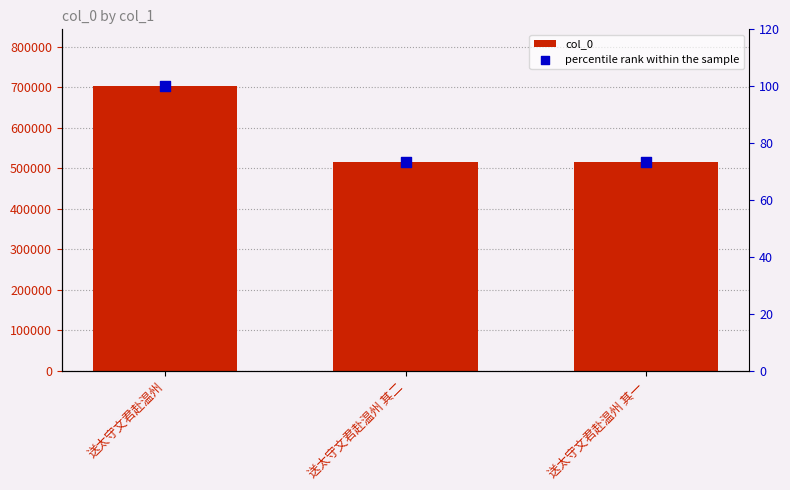

Which series contains the highest Y value?

col_0